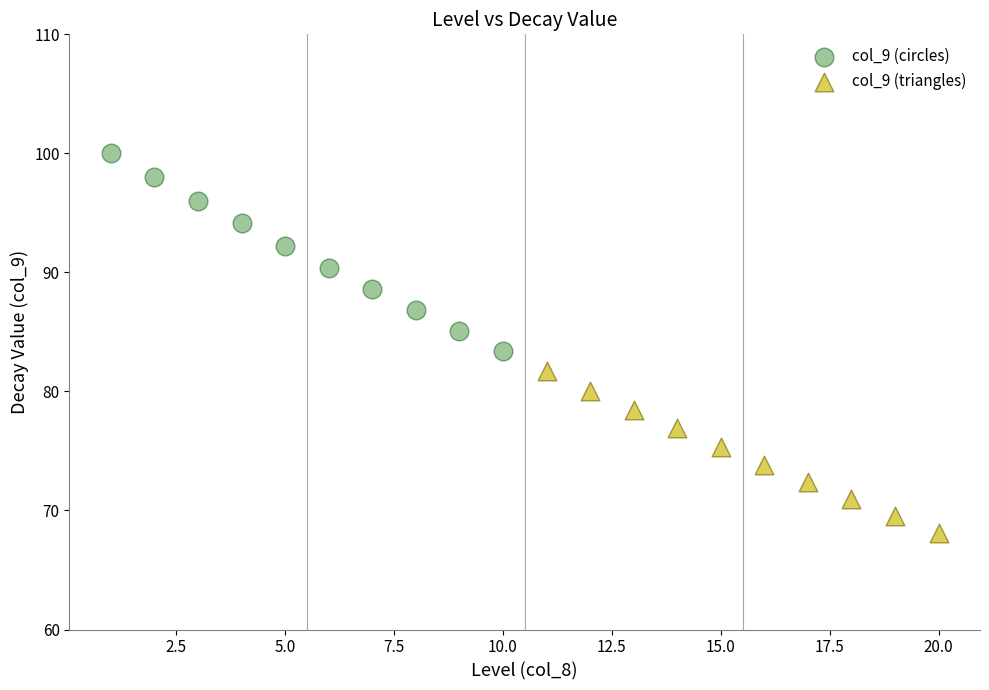

Which series reaches the minimum Y coordinate?

col_9 (triangles)